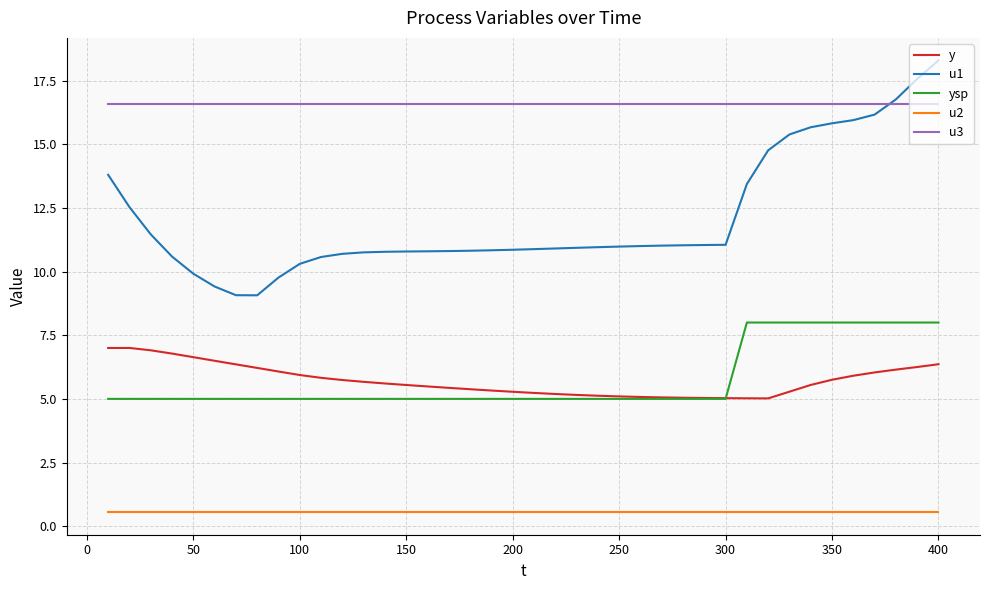

List the series in order of their peak value, lowest first.

u2, y, ysp, u3, u1